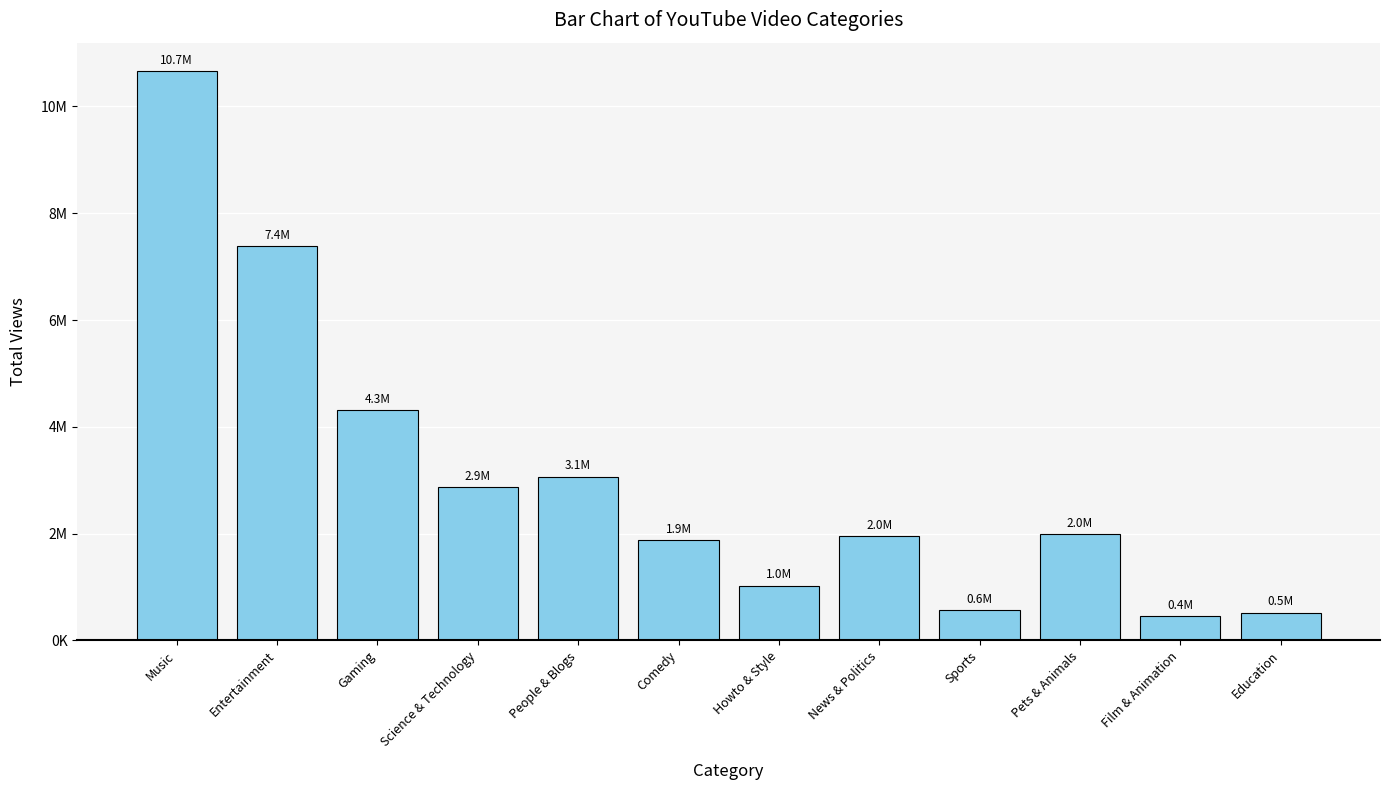

What is the value of the 3rd bar from the left?

4318552